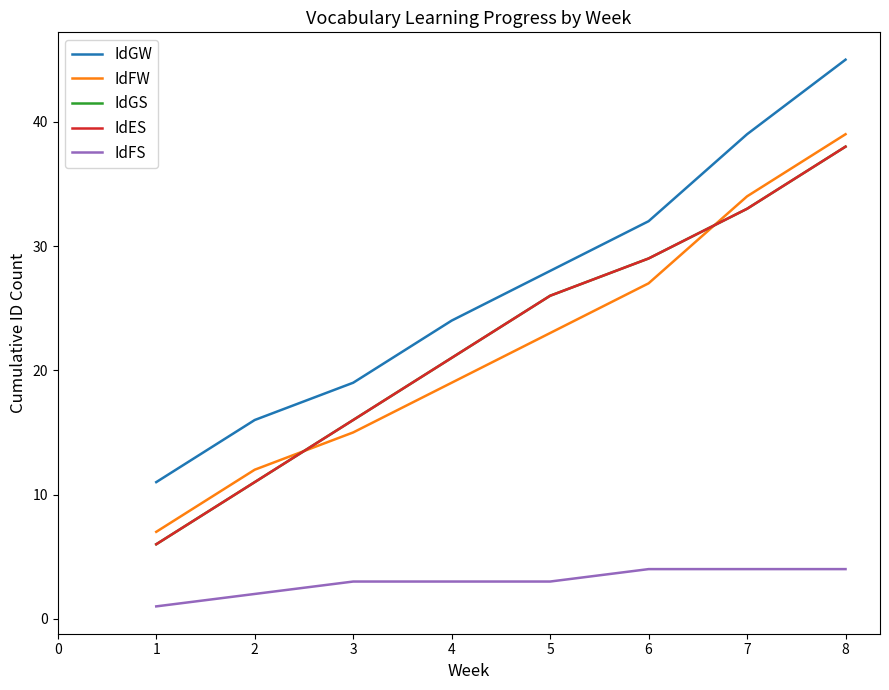

Does the chart have visible grid lines?

No